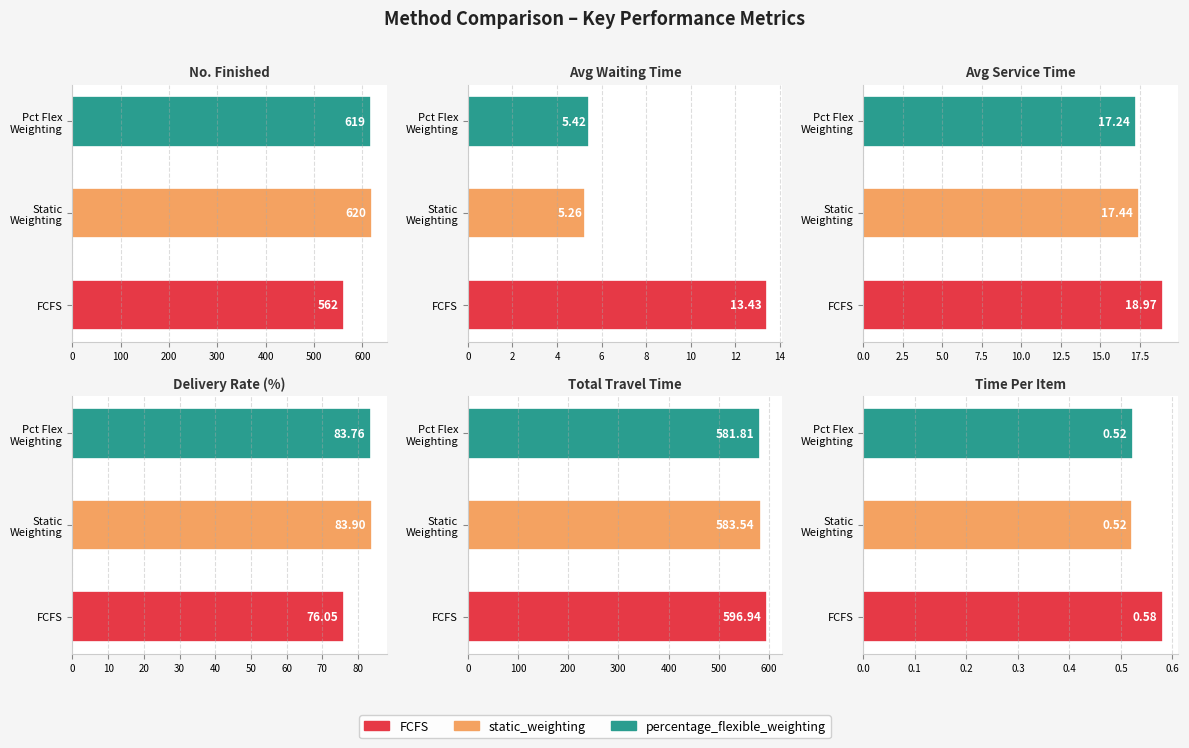

Reading left to right, transcribe all the data shown in this chart.

no_finished: 562.0	620.0	619.0
avg_waiting_time: 13.4	5.3	5.4
avg_service_time: 19.0	17.4	17.2
delivery_rate: 76.0	83.9	83.8
total_travel_time: 596.9	583.5	581.8
time_per_item: 0.6	0.5	0.5